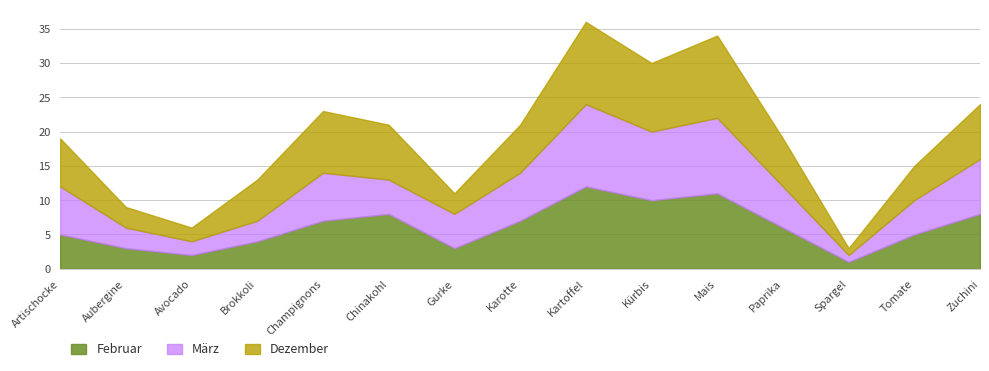

True or false: März has a value of 20 at Kürbis.

True